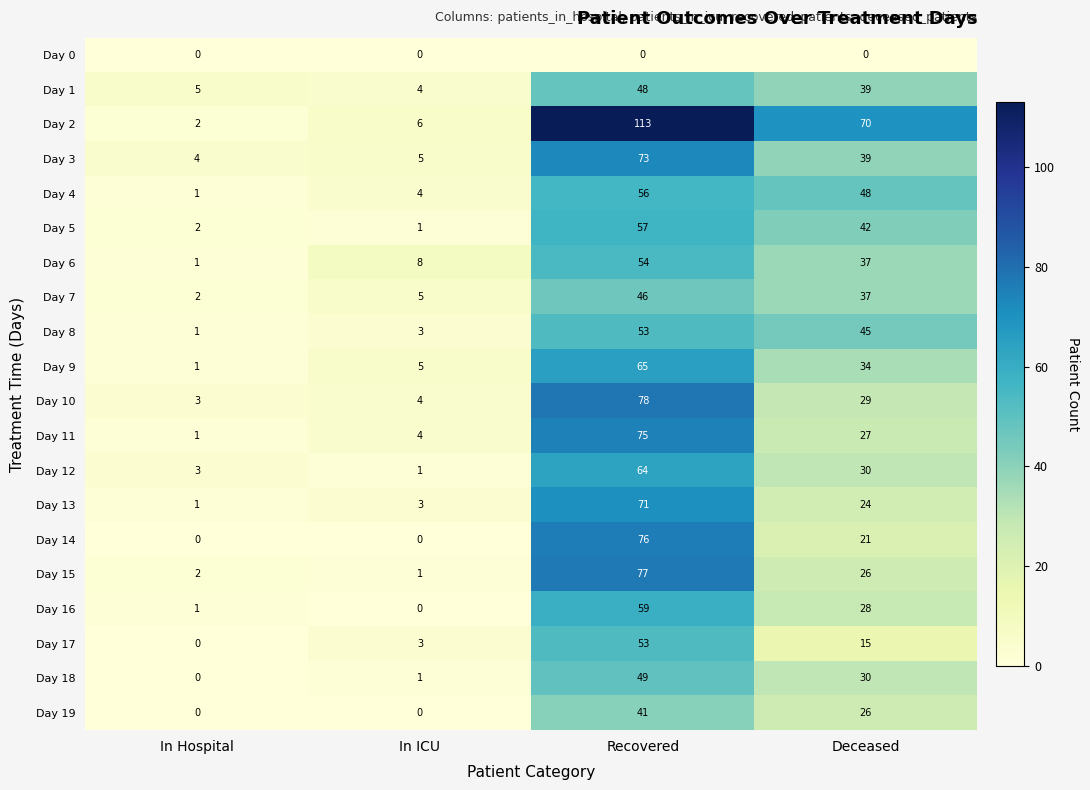

Is it true that Day 13 equals 2 at In Hospital?

False